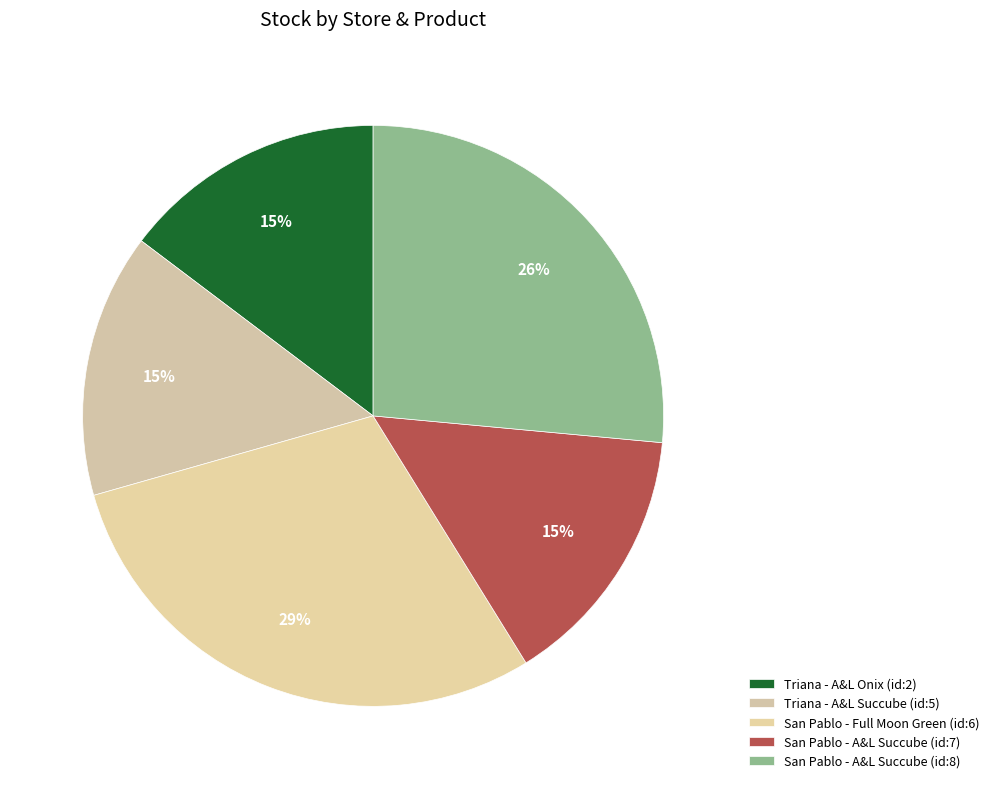

Is San Pablo - A&L Succube (id:8) the majority of the pie?

No